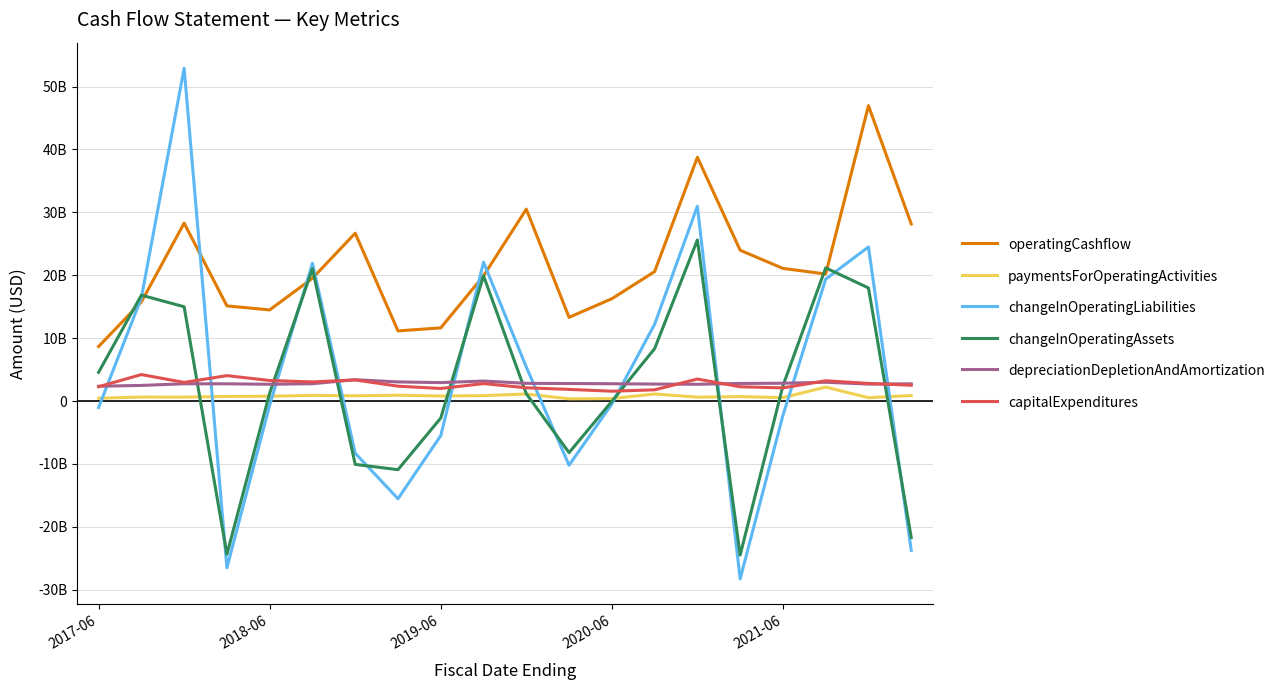

Does the chart have visible grid lines?

Yes